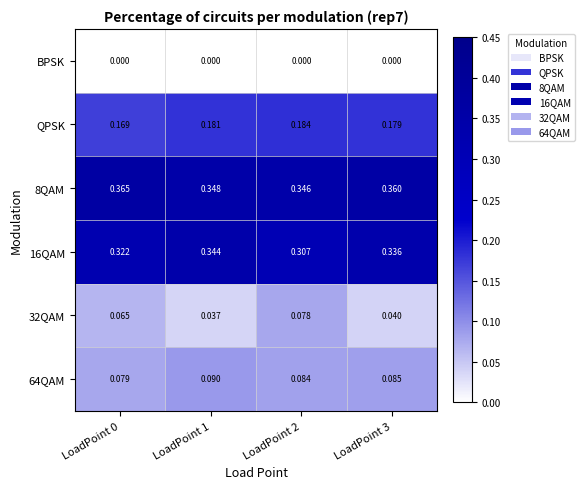

Is the value of QPSK at LoadPoint 1 greater than the value of 16QAM at LoadPoint 1?

No